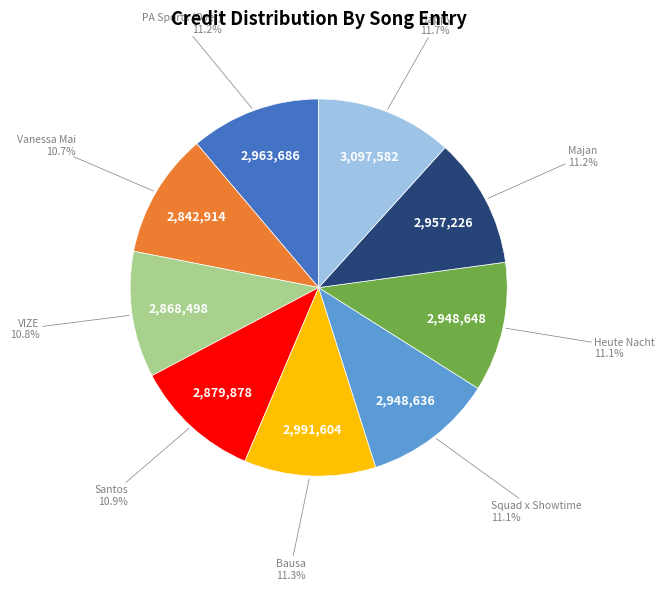

Is there a majority slice in this chart?

No